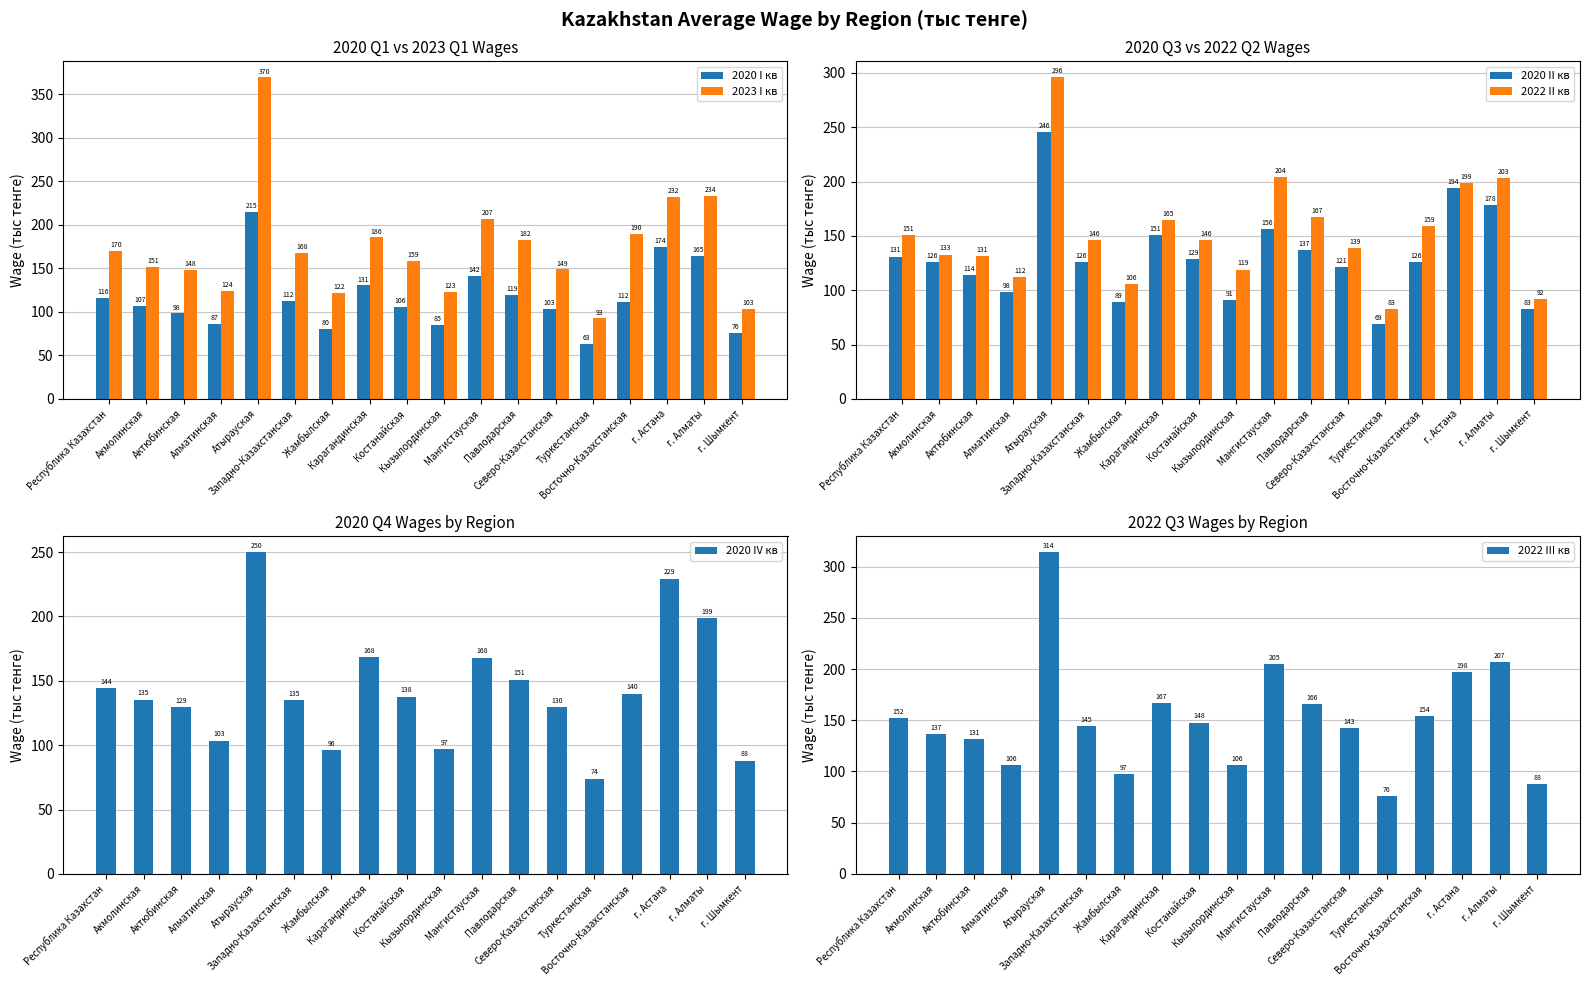

Is it true that 2020 IV кв equals 238.8 at Западно-Казахстанская?

False